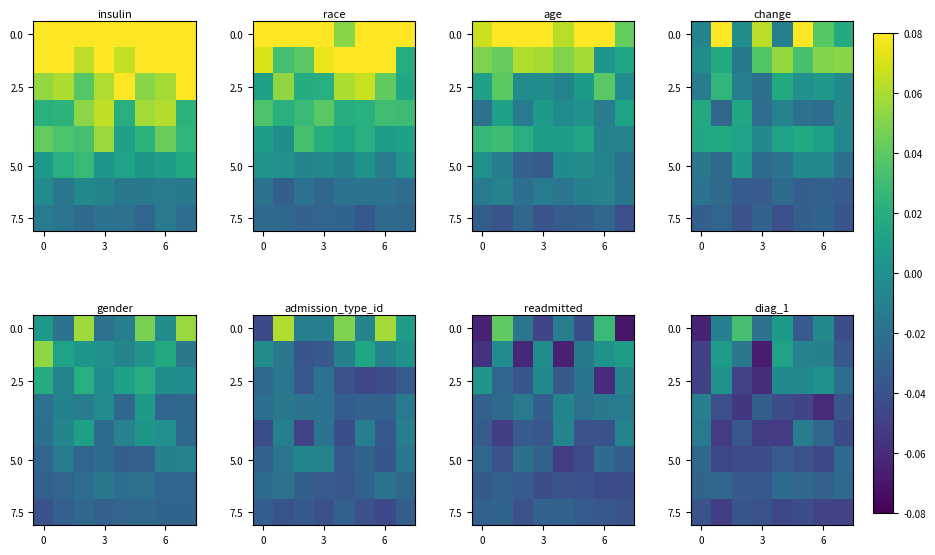

The 5.0 series shows -0.0 at 6. True or false?

True